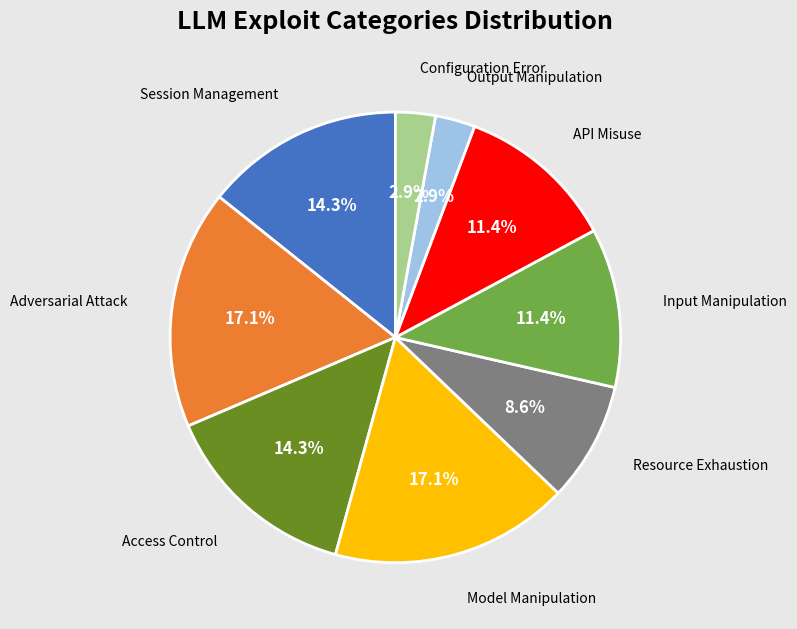

To the nearest percent, what is the average slice percentage?

11%